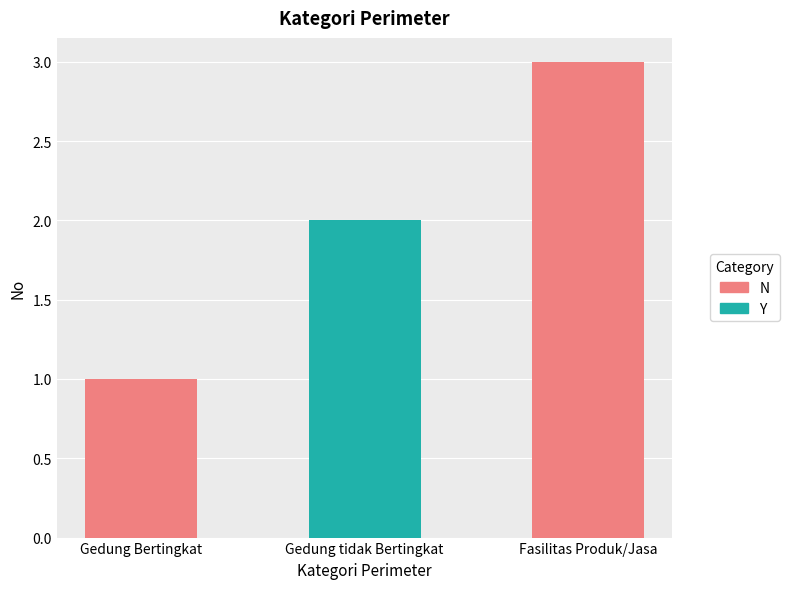

What is the ratio of the value at Fasilitas Produk/Jasa to the value at Gedung Bertingkat?

3.0